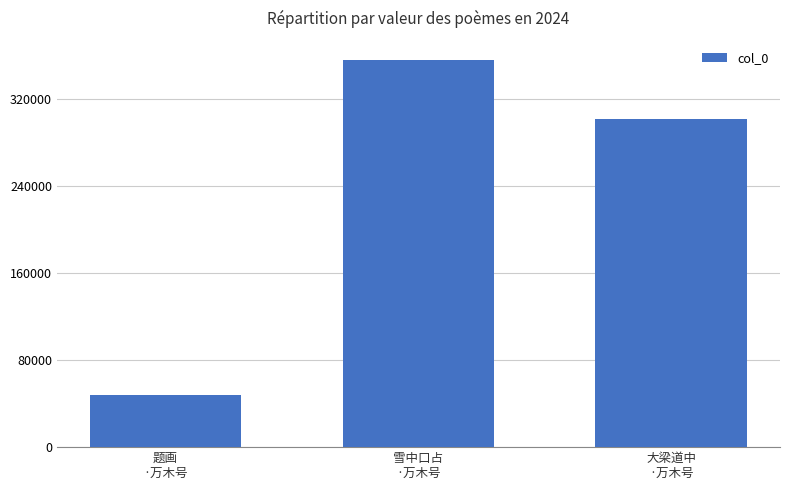

What is the greatest value displayed?

355944